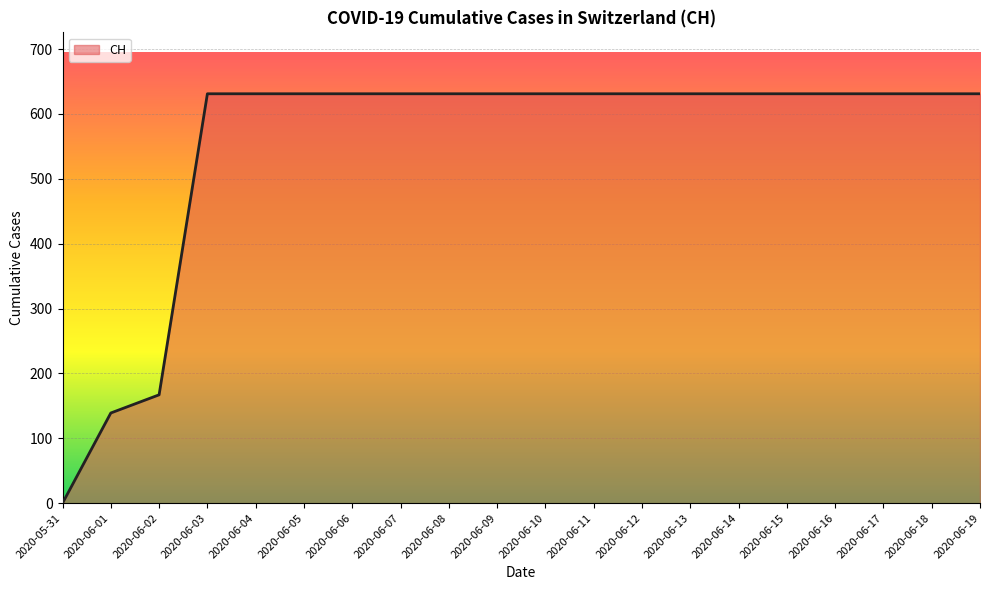

What position from the right is 2020-06-19?

1